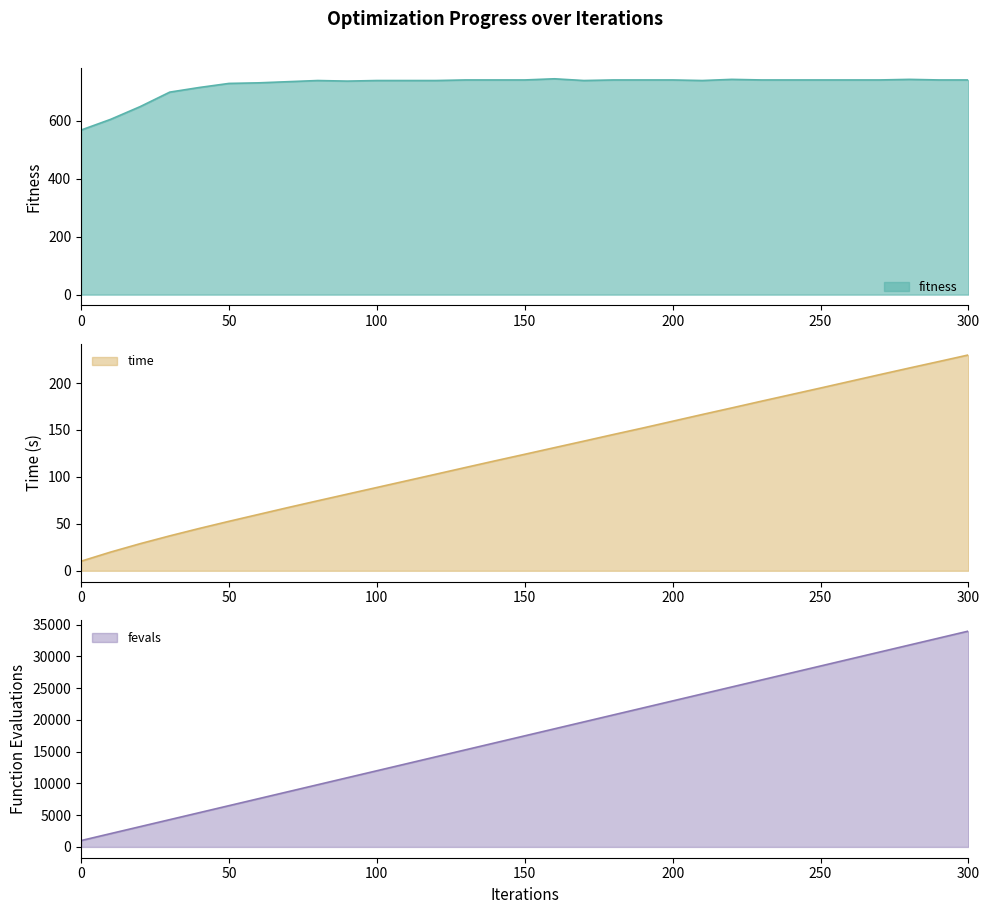

What is the difference between the second highest and minimum values in the fitness series?

175